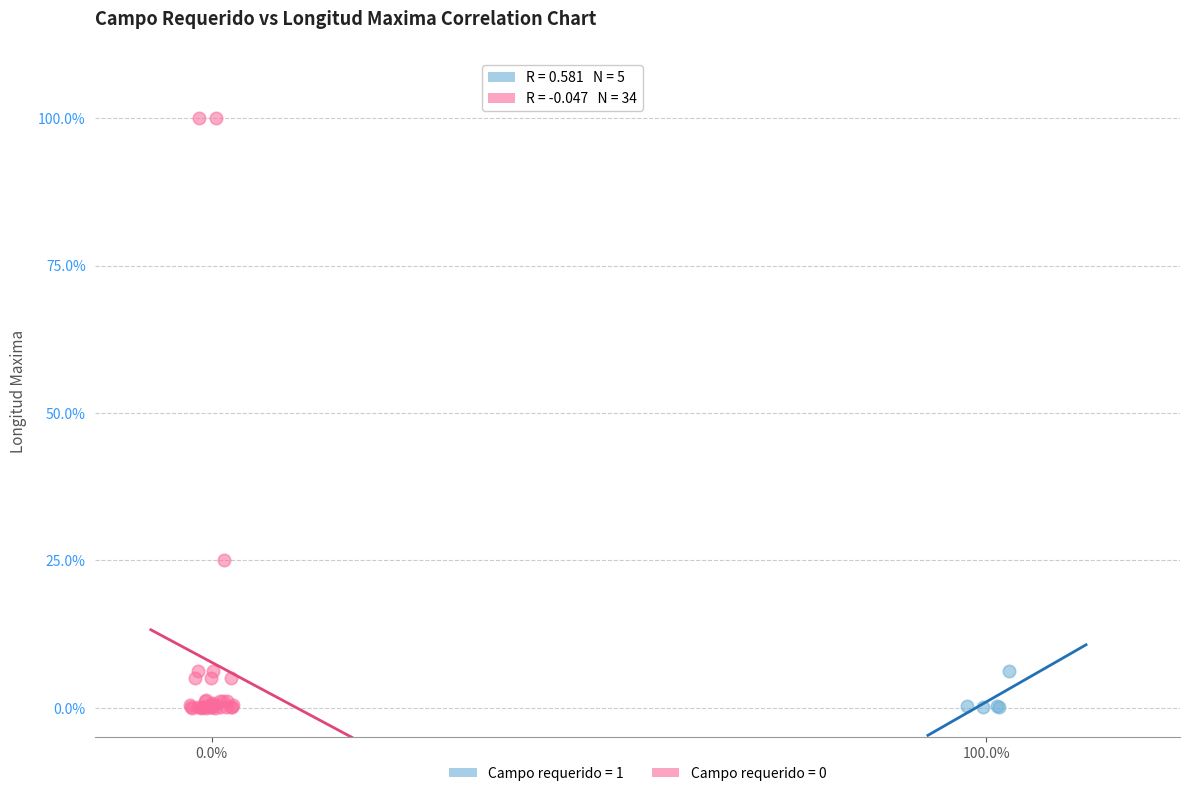

Which series reaches the maximum Y coordinate?

Campo requerido = 0